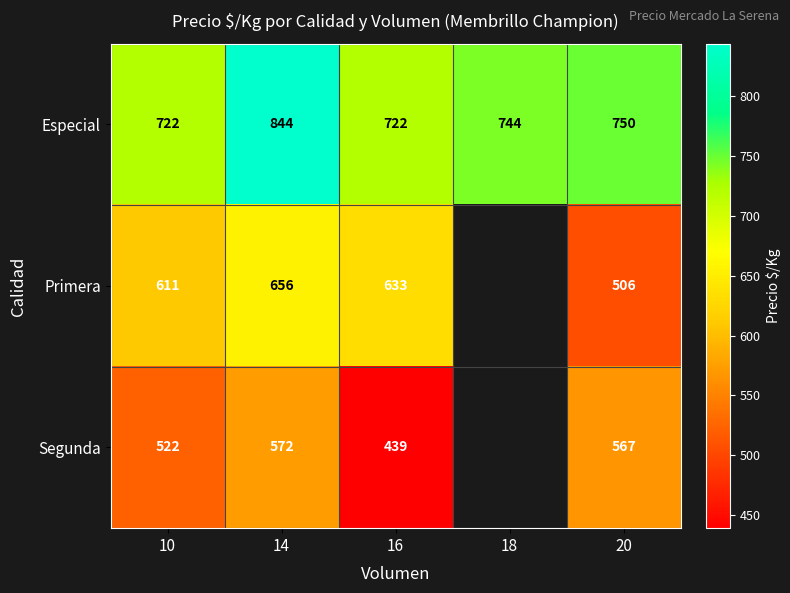

What is the total value across all series at 10?

1855